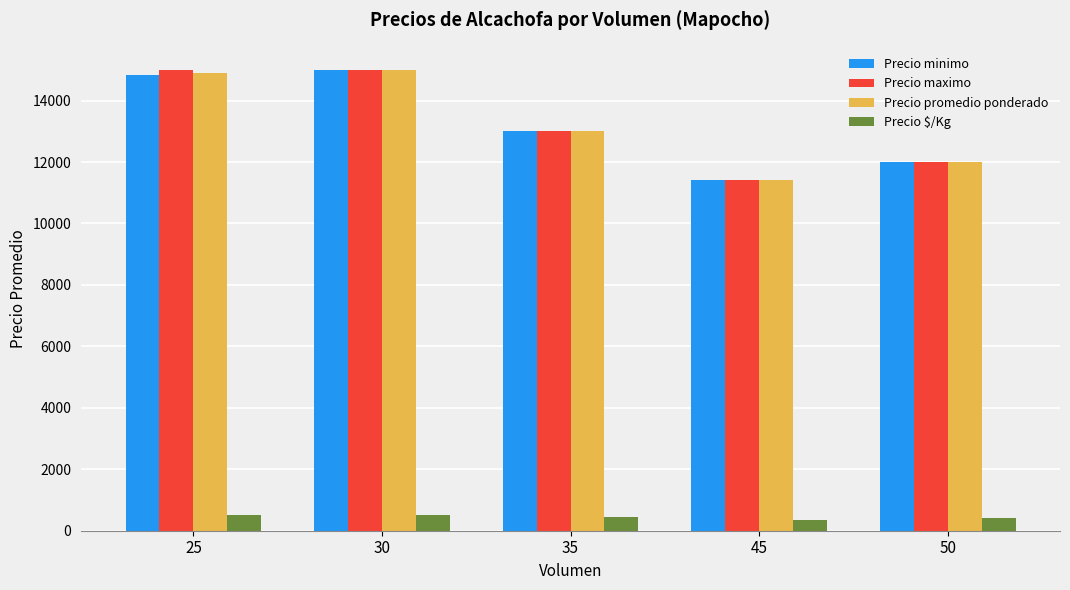

Is the value of Precio maximo at 35 greater than the value of Precio promedio ponderado at 50?

Yes